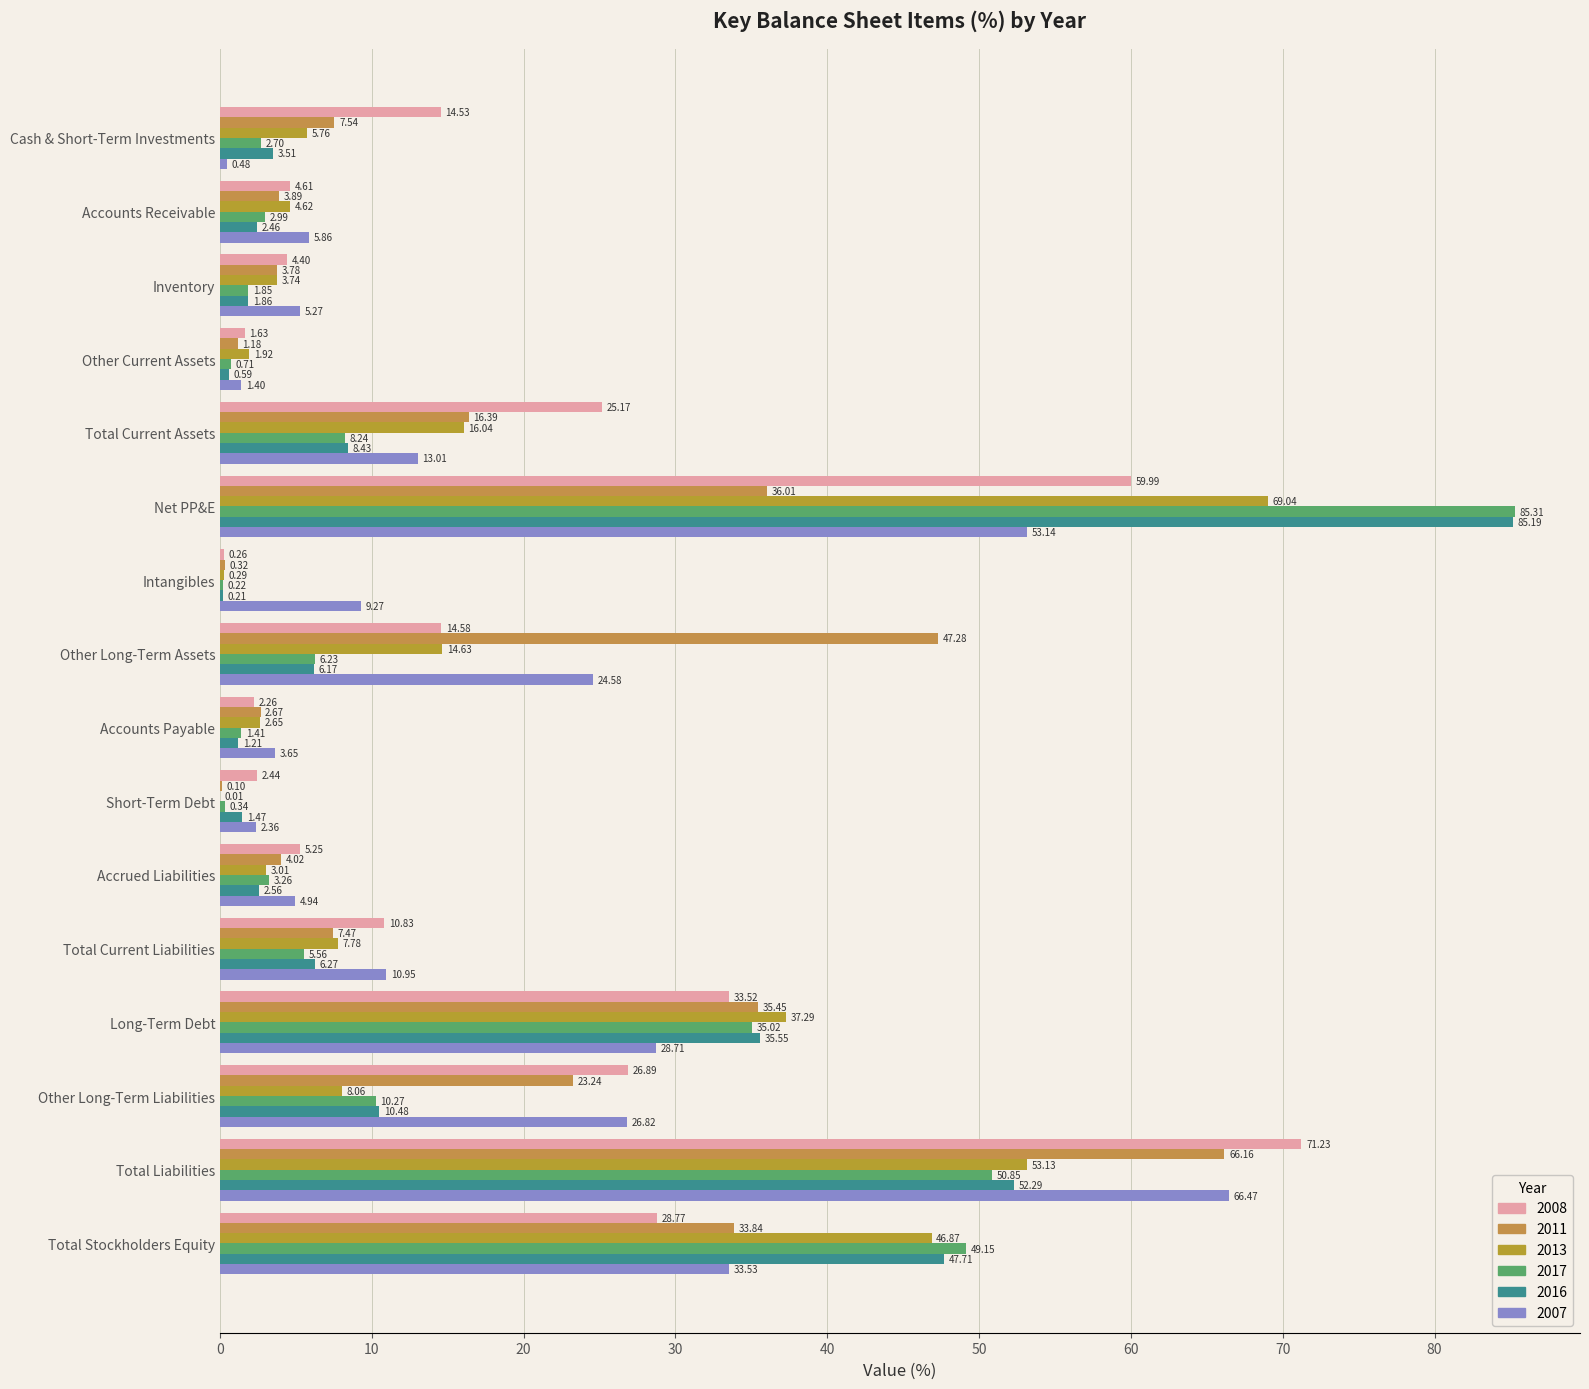

Rank the series at Accrued Liabilities from lowest to highest value.

2016, 2013, 2017, 2011, 2007, 2008